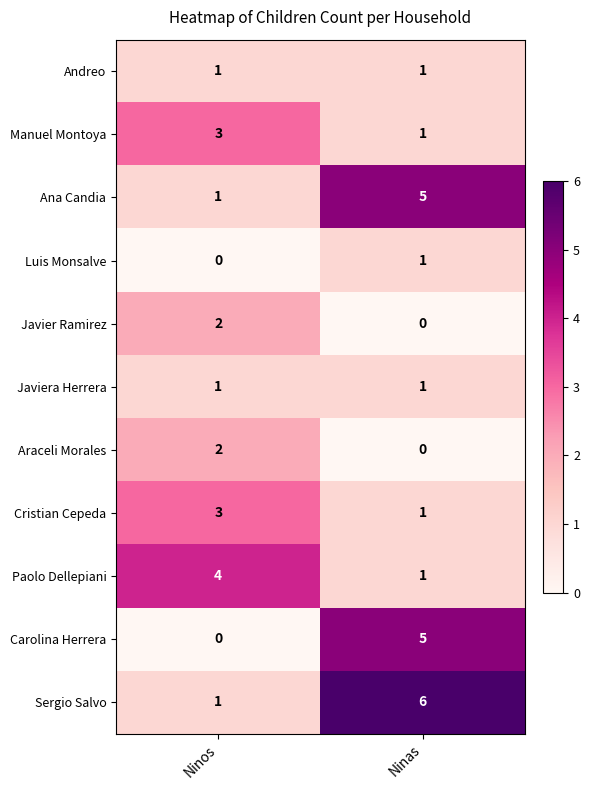

What is the sum of all Cristian Cepeda values?

4